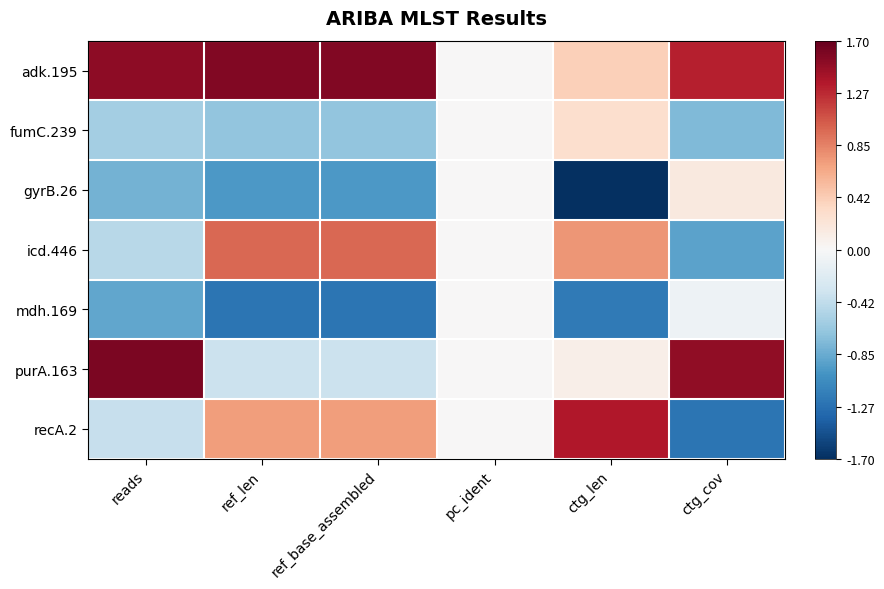

What is the difference between the highest and lowest values at ctg_cov?

2.8